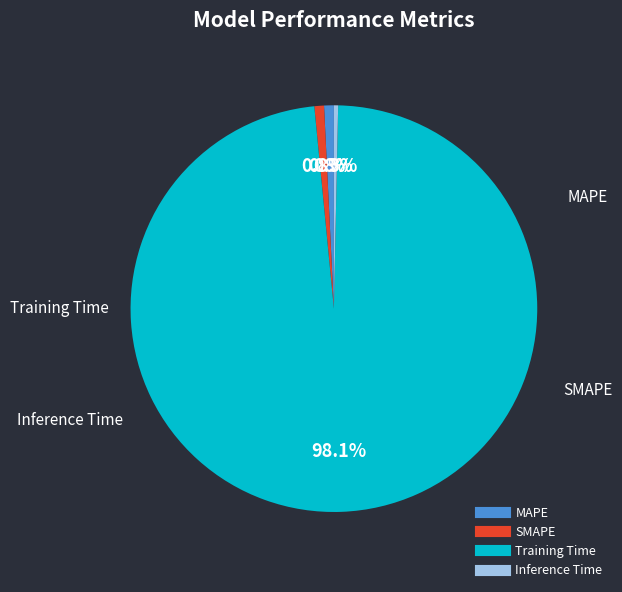

Which has a higher value, MAPE or Training Time?

Training Time